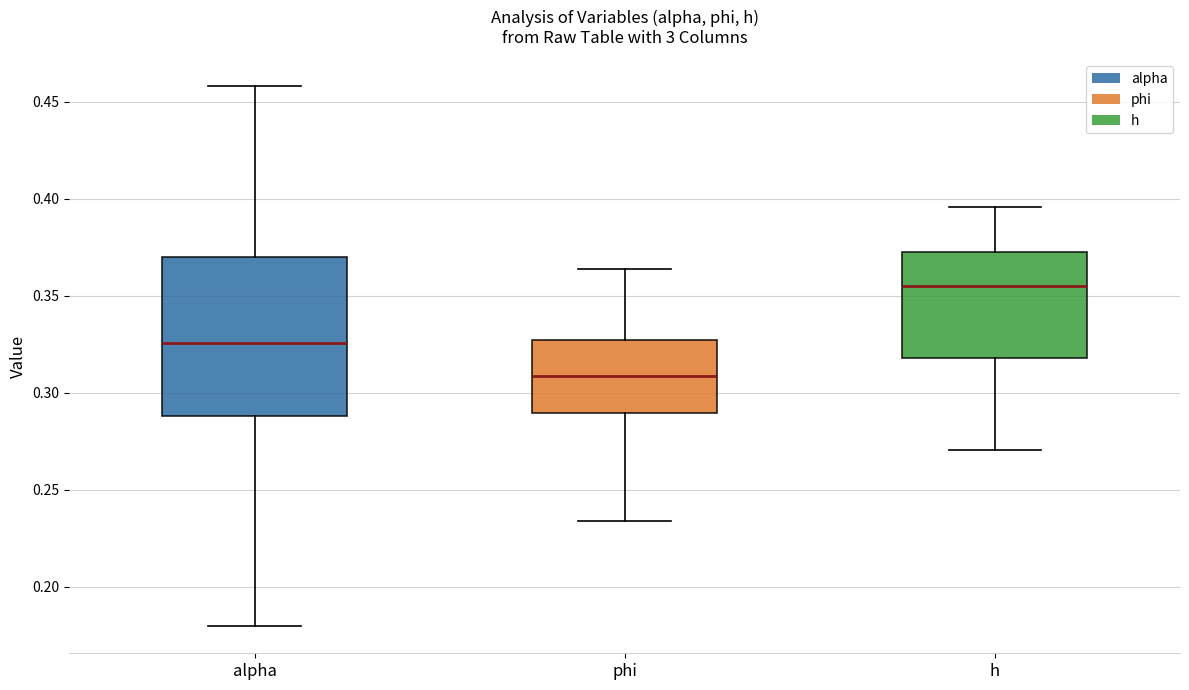

Reading left to right, read every box against the y-axis: the position of its median line, the range the box covers, and the ends of its whiskers. The values are not printed on the chart, so give them approximately, as read against the axis.

alpha: median 0.325, box 0.290 to 0.370, whiskers 0.180 to 0.460
phi: median 0.310, box 0.290 to 0.325, whiskers 0.235 to 0.365
h: median 0.355, box 0.320 to 0.370, whiskers 0.270 to 0.395